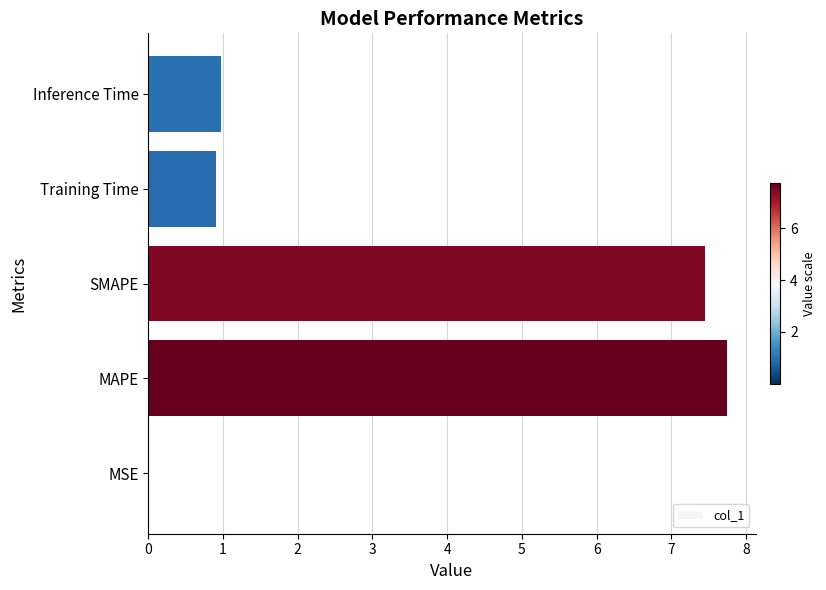

What is the change in value from SMAPE to Inference Time?

-6.5